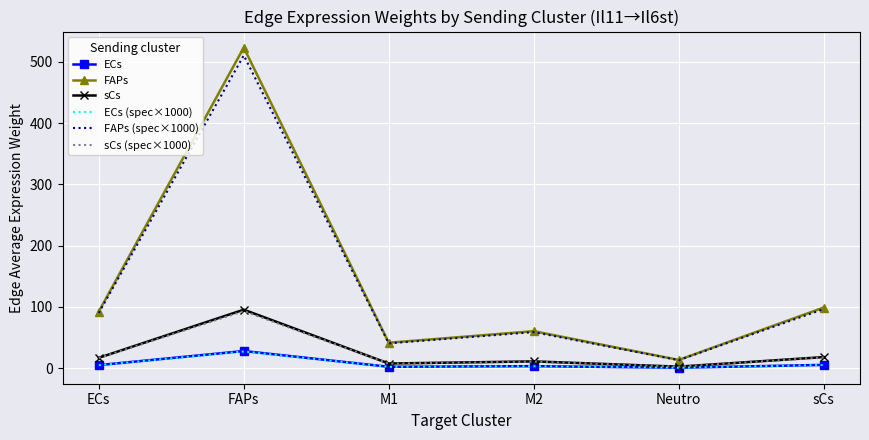

What is the difference between the second highest and minimum values in the sCs series?

15.6